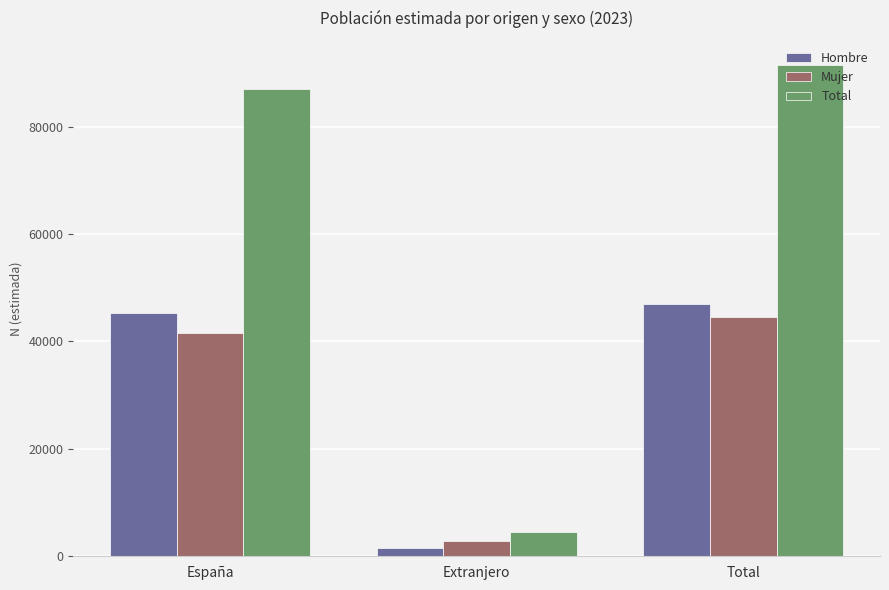

True or false: Hombre has a value of 78961 at España.

False